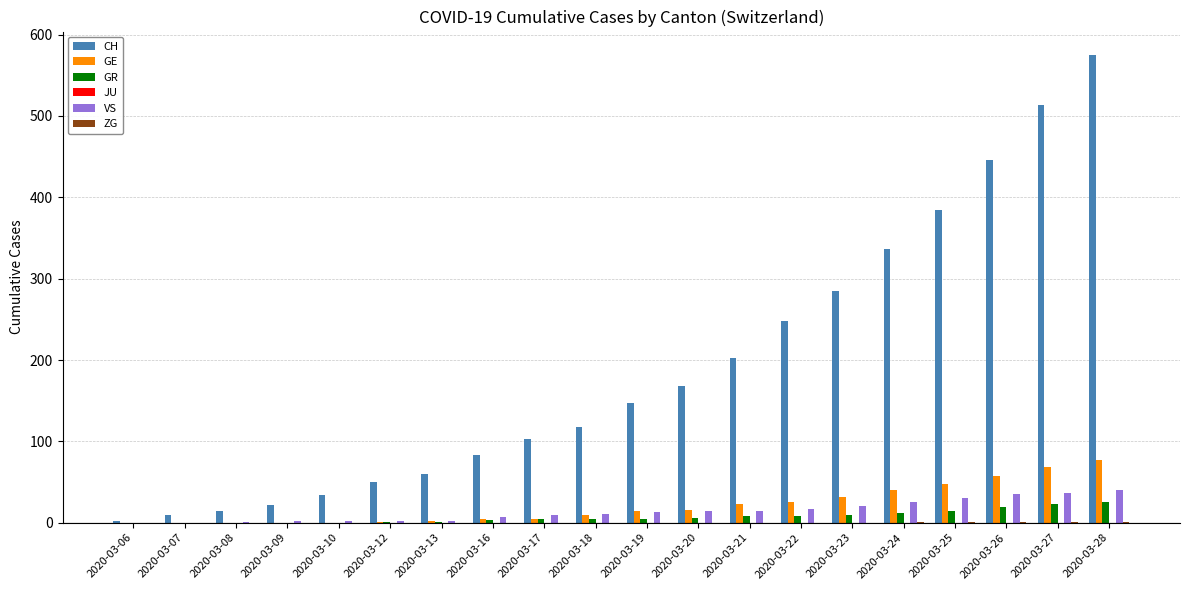

How many series are shown in this chart?

5